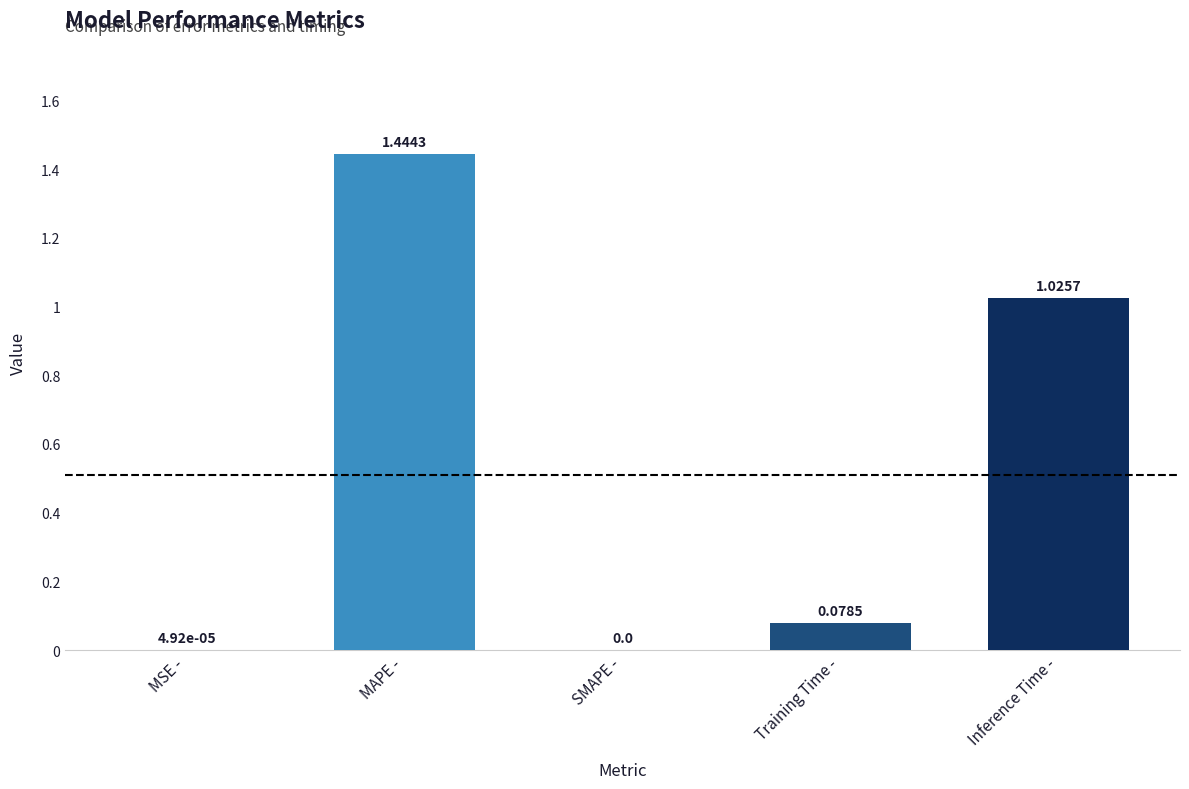

What is the change in value from MAPE - to Training Time -?

-1.4